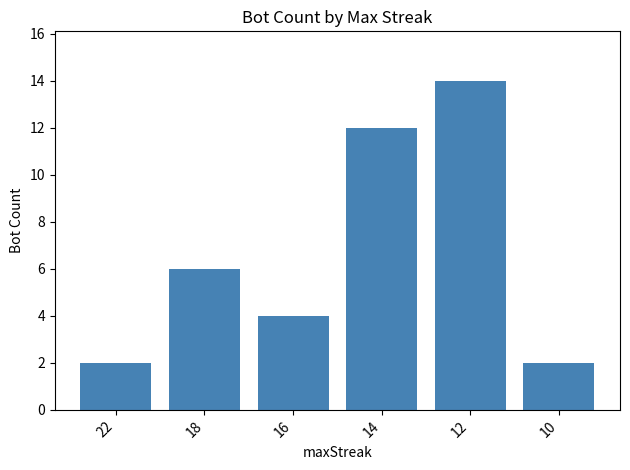

Between 14 and 10, which is larger?

14